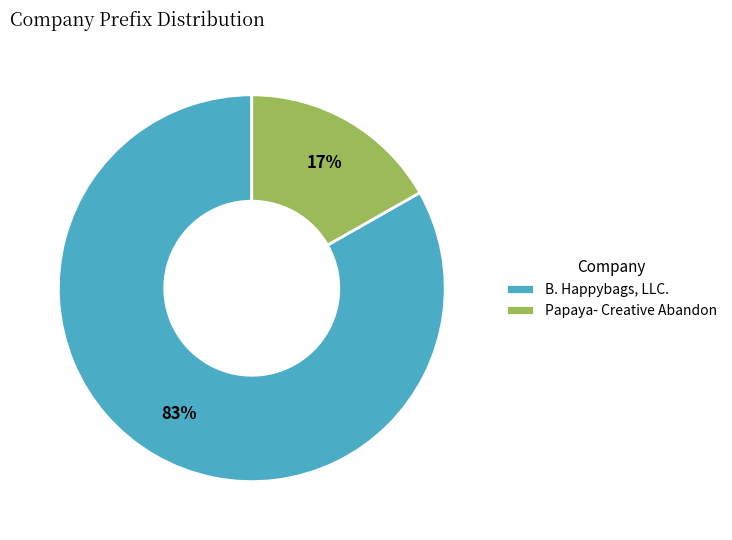

Rank the categories by value from highest to lowest.

B. Happybags, LLC., Papaya- Creative Abandon